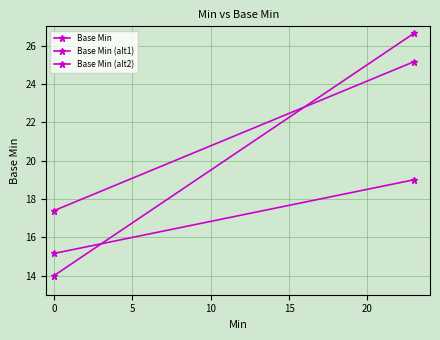

The value of Base Min (alt1) at −5 is 25.1. True or false?

False